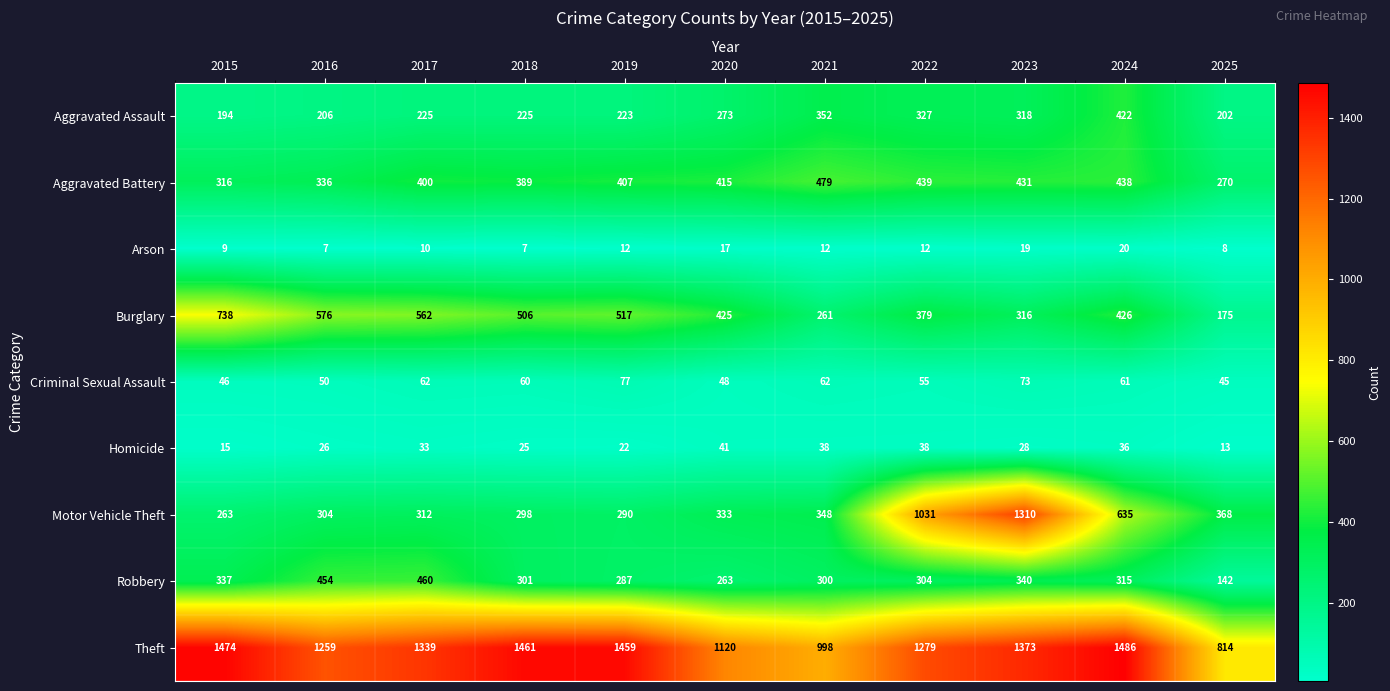

How many data points does each series have?

11